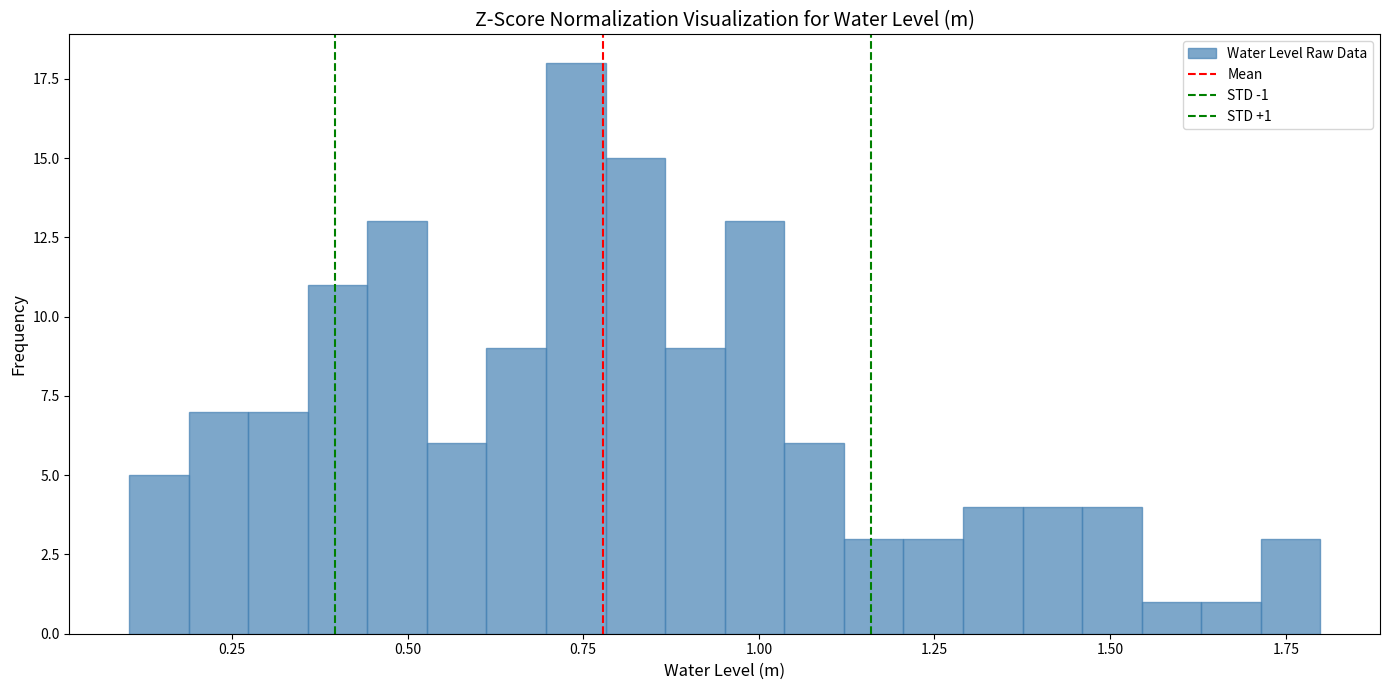

Around what value on the x-axis is the tallest bar? Give the approximate position of its centre, as read against the axis.

0.75